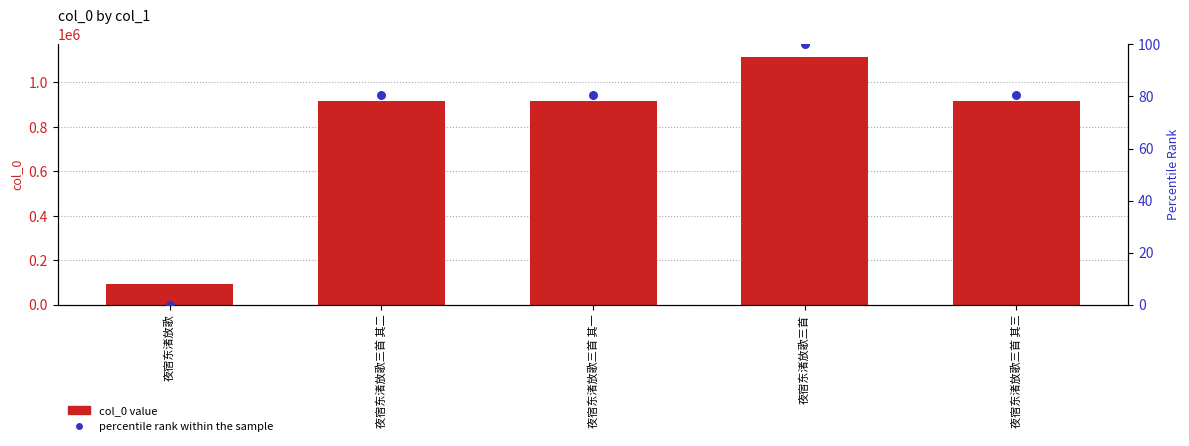

Which series has the largest total across all categories?

col_0 value